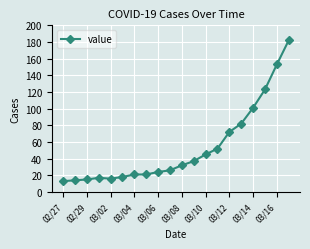

What is the value of the 2nd point from the left?

14